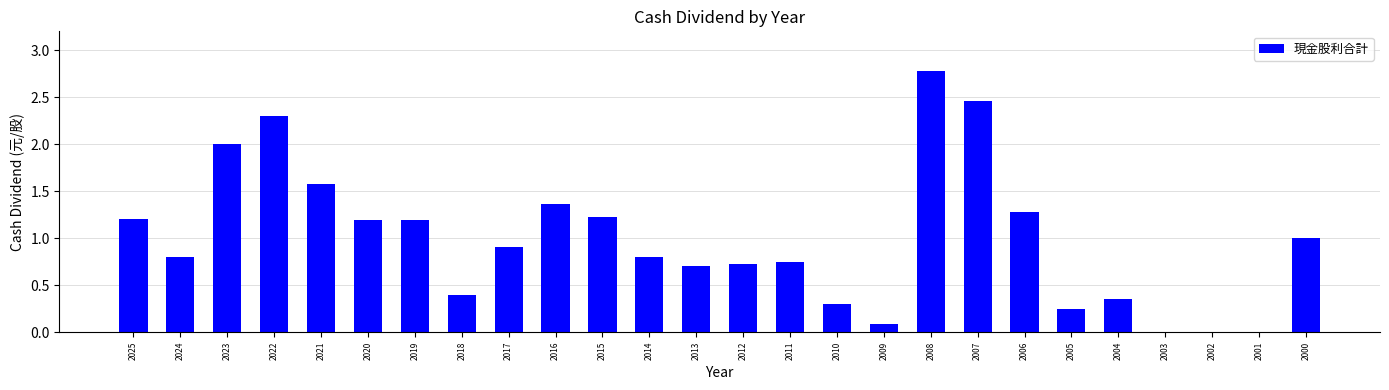

Count the number of categories in the chart.

26